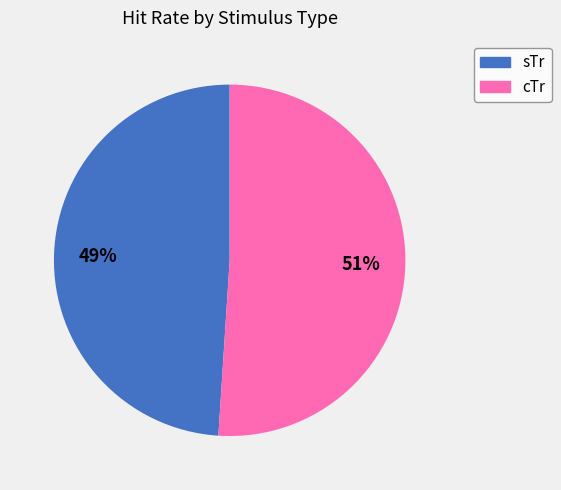

How many segments does this pie chart have?

2